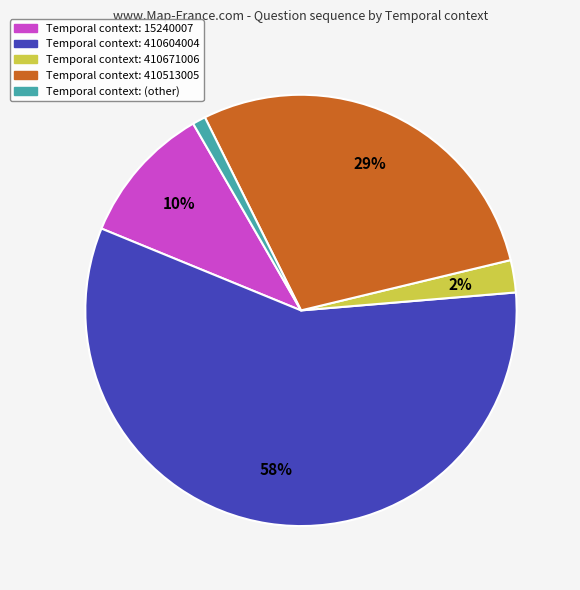

To the nearest percent, what is the difference between the largest and smallest slice percentages?

57%